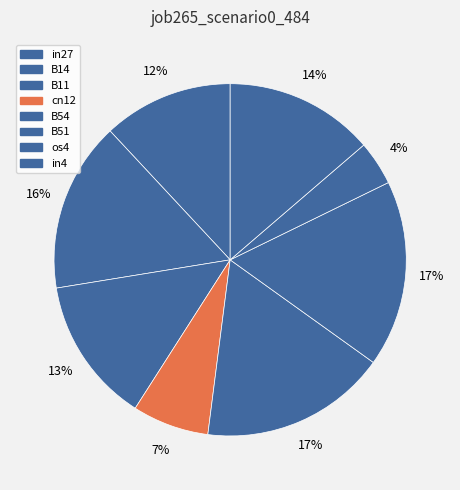

To the nearest percent, what portion does B51 represent?

17%